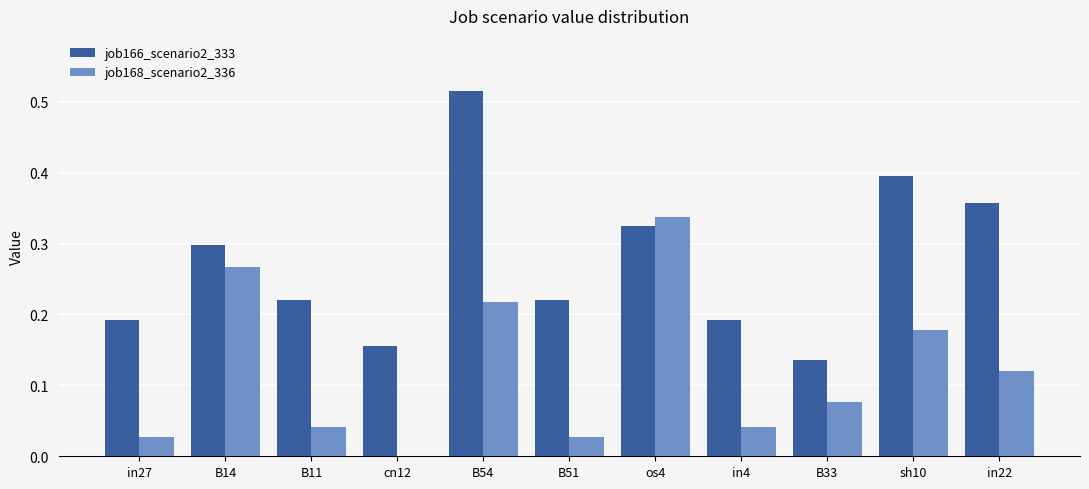

The job166_scenario2_333 series shows 0.4 at sh10. True or false?

True